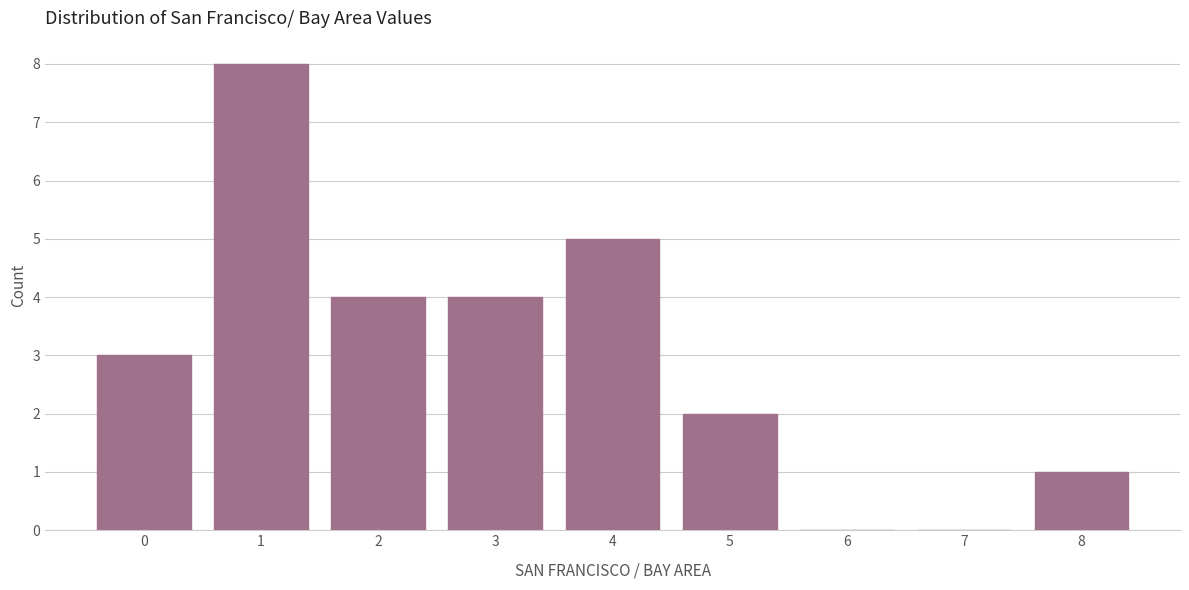

How tall is the bar that spans 7.5 to 8.5 on the x-axis? The values are not printed on the chart, so give them approximately, as read against the axis.

1